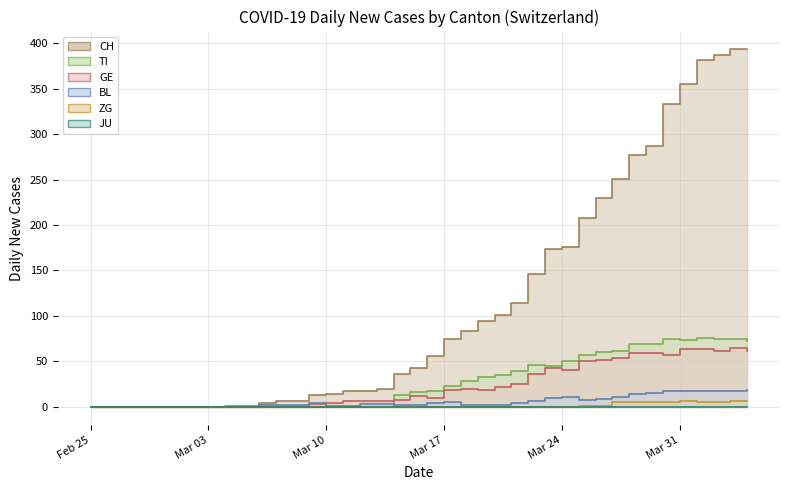

What is the difference between the maximum and minimum values in the CH series?

393